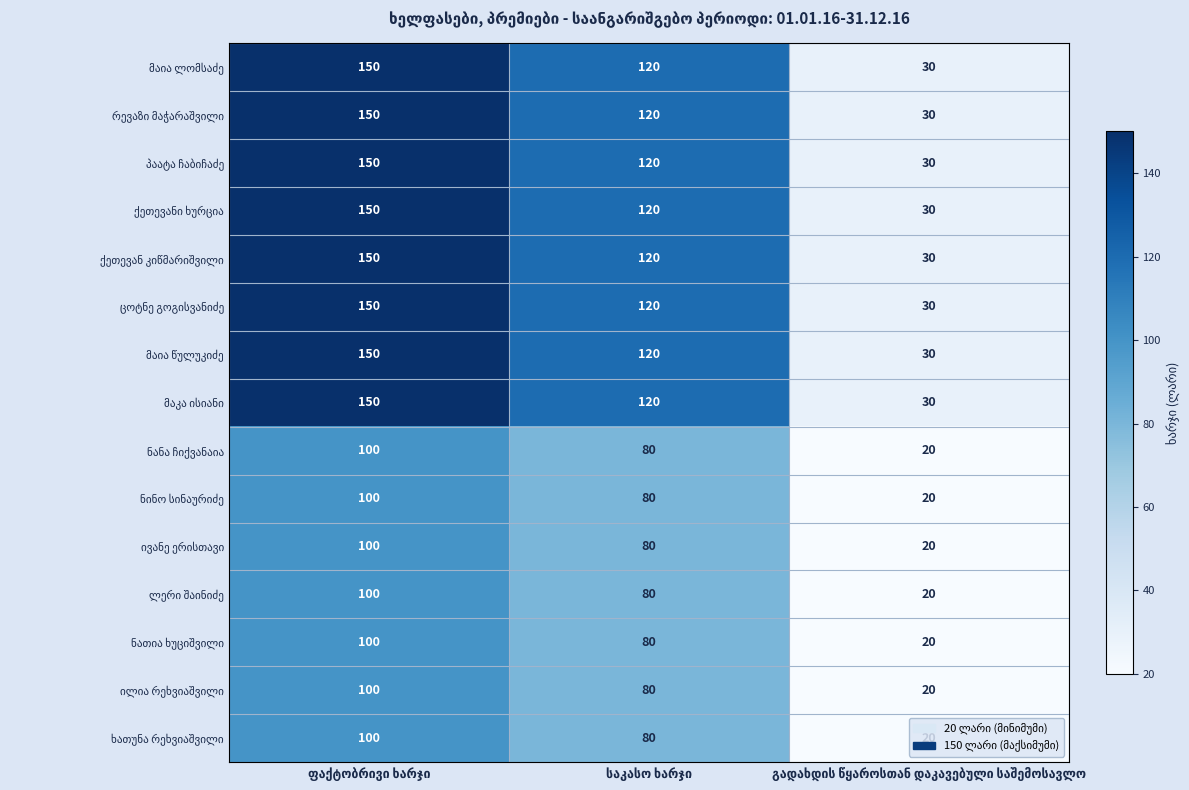

What is the greatest value displayed?

150